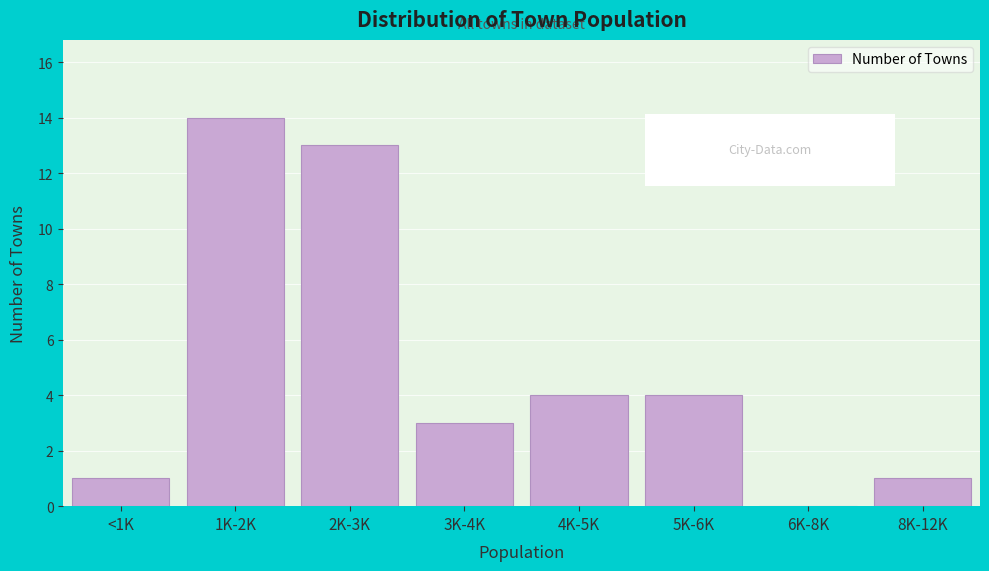

Reading left to right, list all the values displayed in this chart.

<1K=1	1K-2K=14	2K-3K=13	3K-4K=3	4K-5K=4	5K-6K=4	6K-8K=0	8K-12K=1